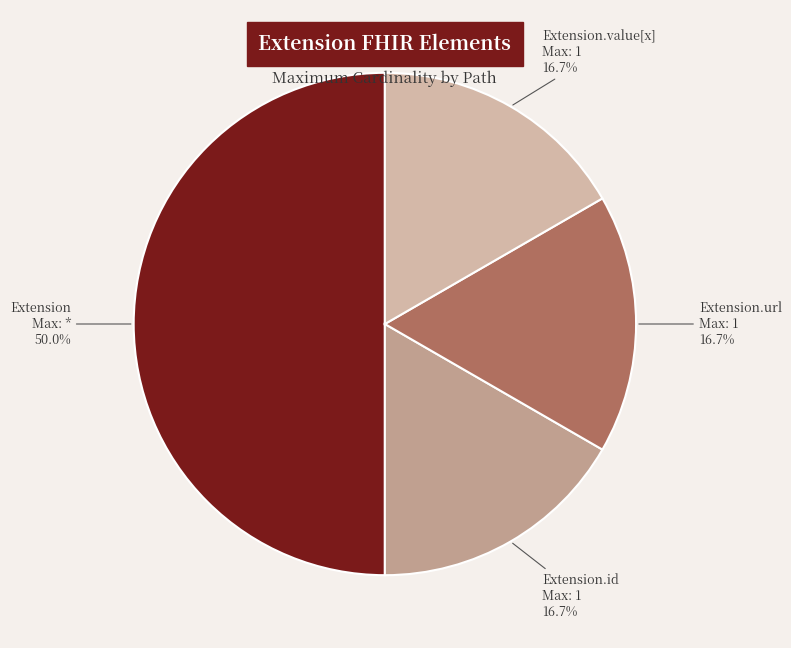

Does Extension.url represent more than half of the total?

No